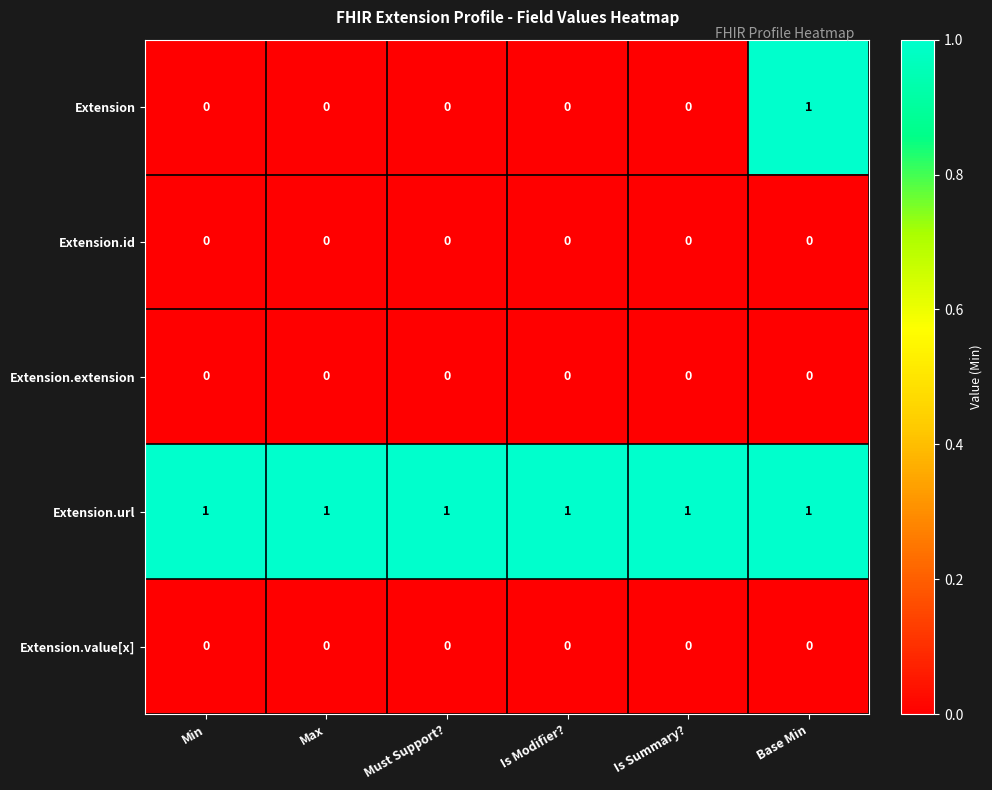

Which series has the widest spread of values?

Extension